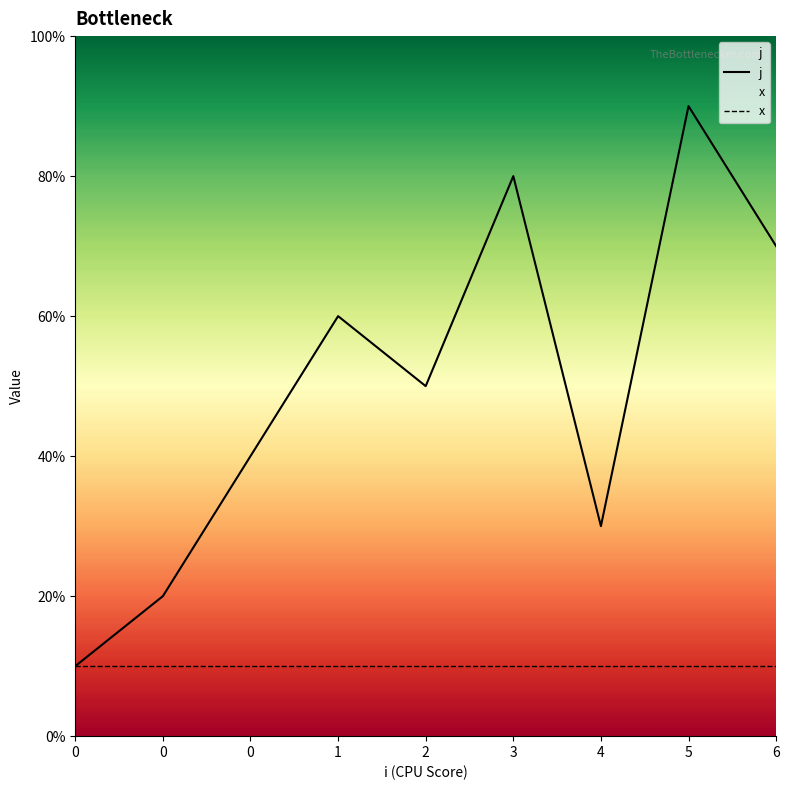

Reading left to right, list all the values displayed in this chart.

0=1	0=2	0=4	1=6	2=5	3=8	4=3	5=9	6=7